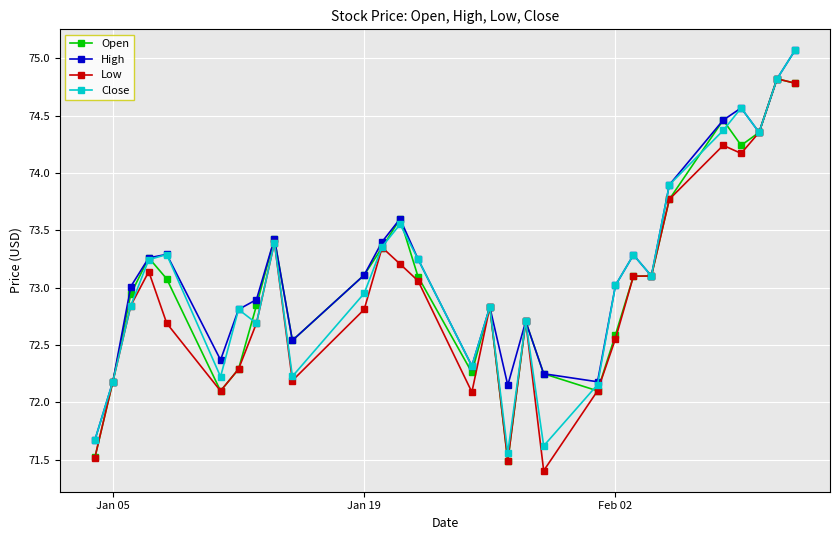

What is the greatest value displayed?

75.1